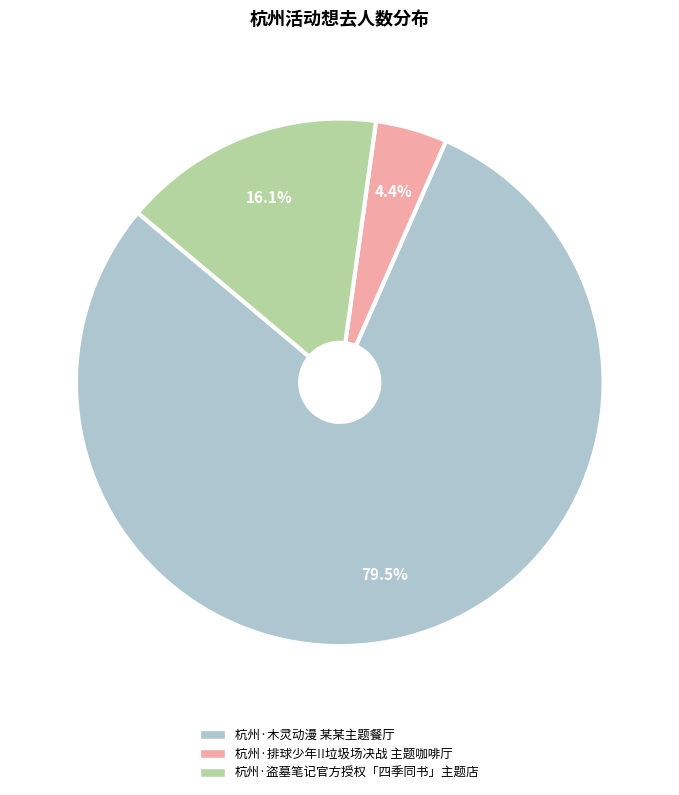

Which category has the biggest portion of the pie?

杭州·木灵动漫 某某主题餐厅